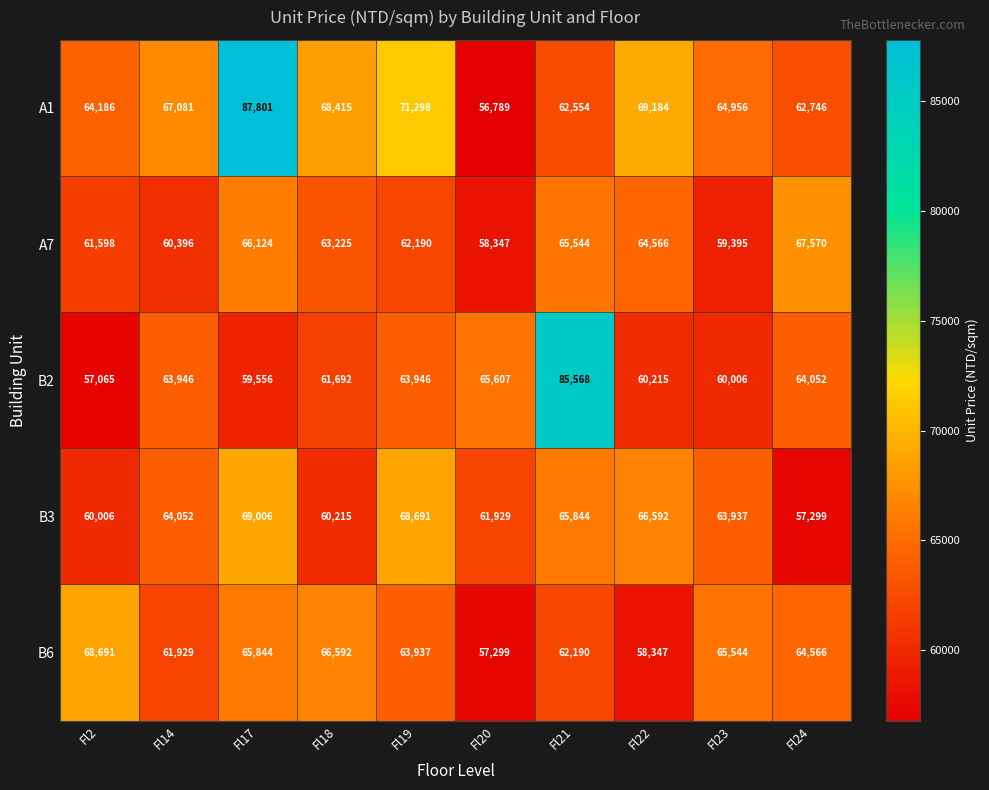

What is the spread (max minus min) of values at Fl22?

10837